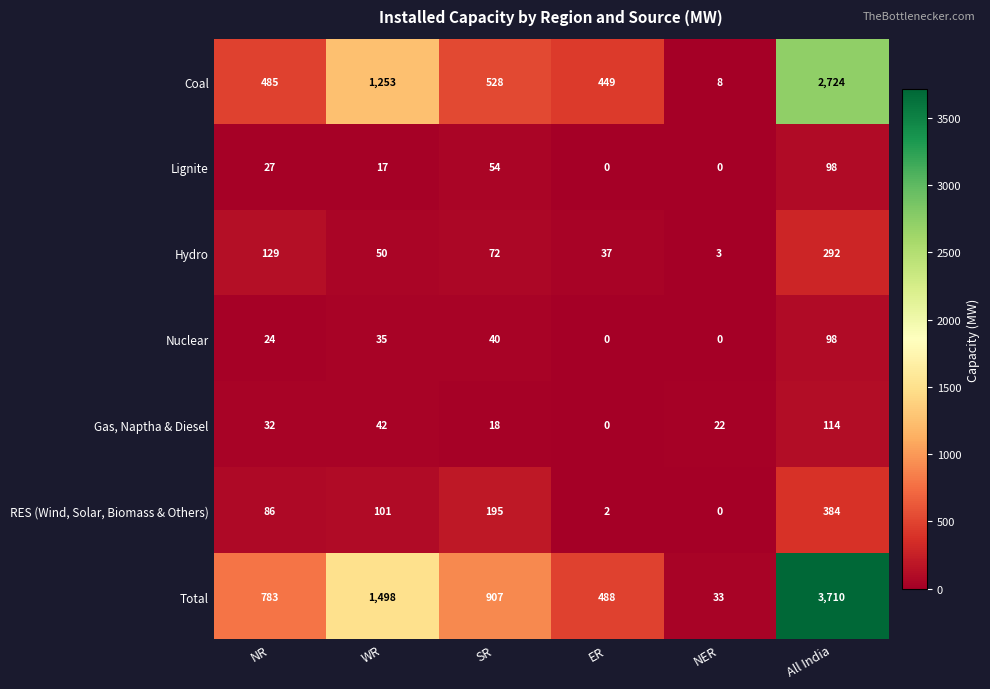

Which series changed the most between WR and All India?

Total